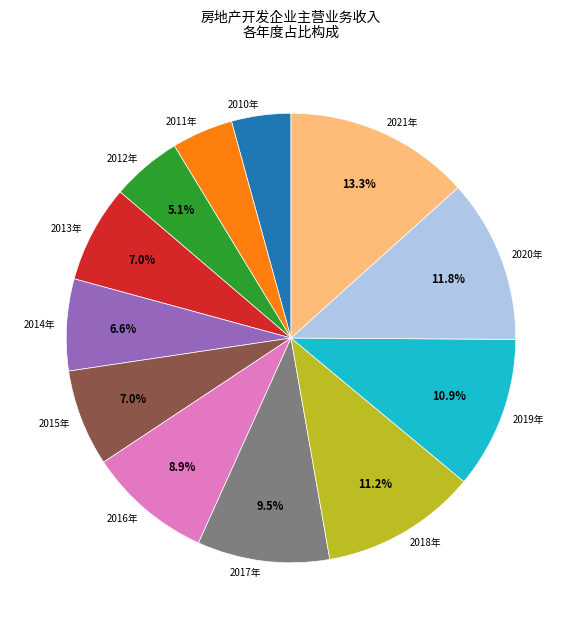

To the nearest percent, what is the difference between the 2010年 and 2016年 slice percentages?

5%